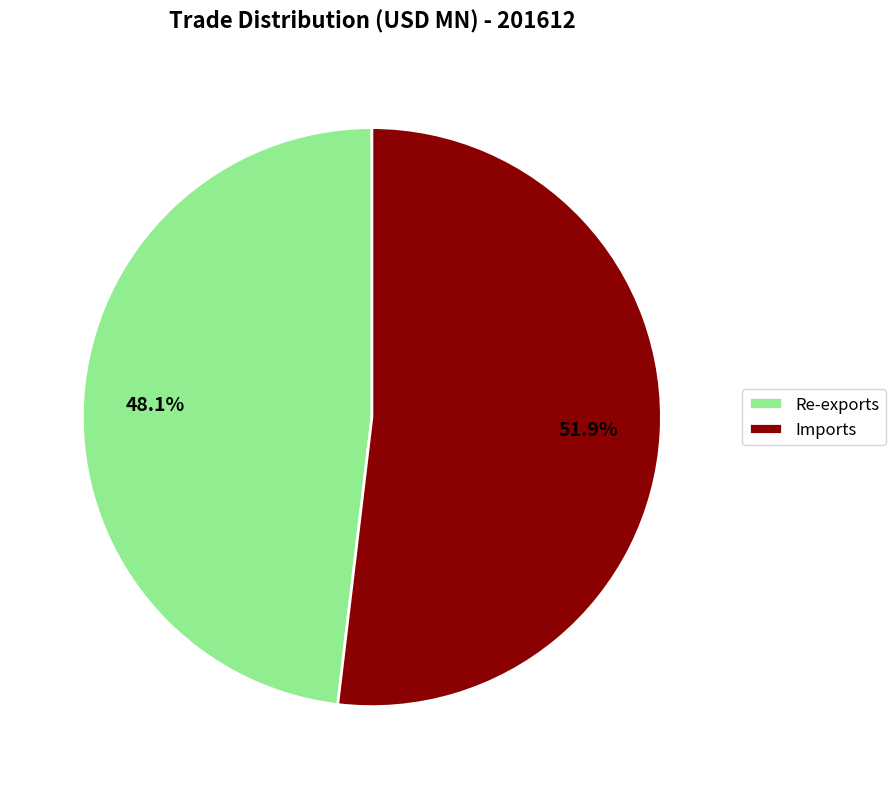

To the nearest percent, what is the difference between the largest and smallest slice percentages?

4%